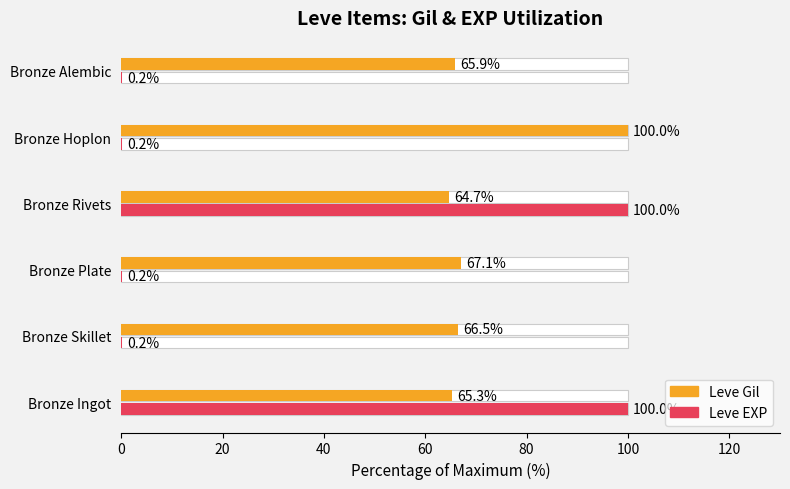

Reading left to right, what are all the values shown in this chart?

Leve Gil: 65.3	66.5	67.1	64.7	100.0	65.9
Leve EXP: 100.0	0.2	0.2	100.0	0.2	0.2